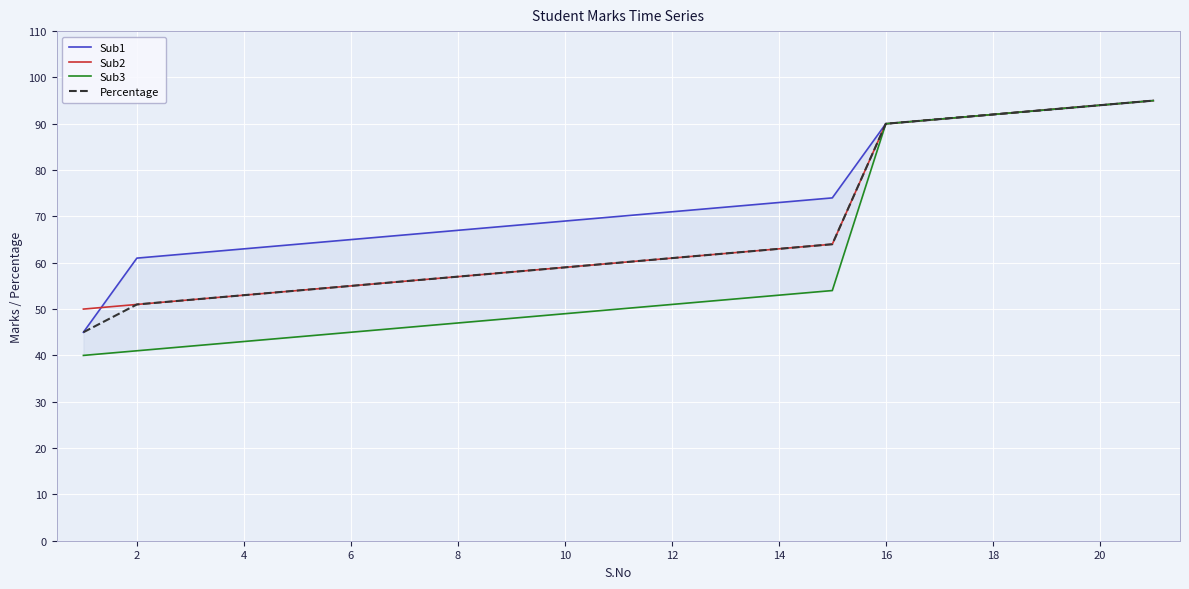

The value of Sub2 at 10 is 86. True or false?

False